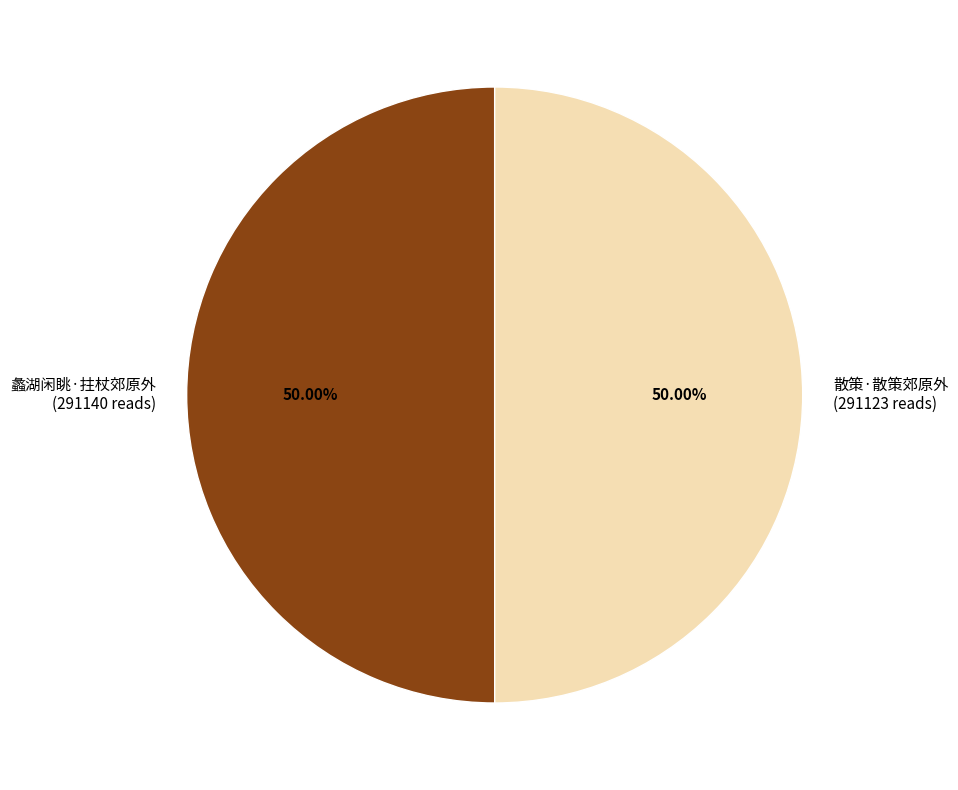

The 散策·散策郊原外 slice represents 50% of the pie. True or false?

True